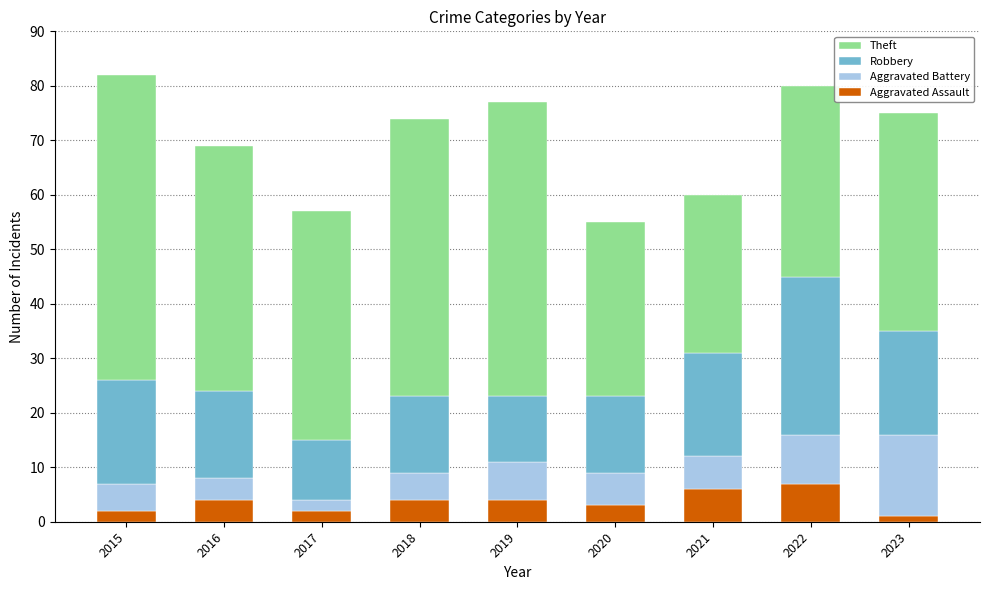

What is the sum of the Aggravated Assault values at 2016 and 2020?

7